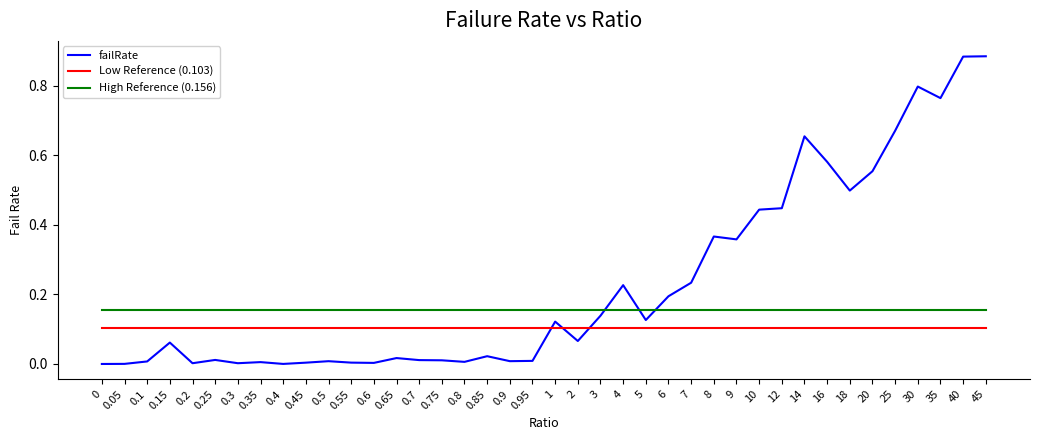

At how many categories does at least one series exceed 0?

40